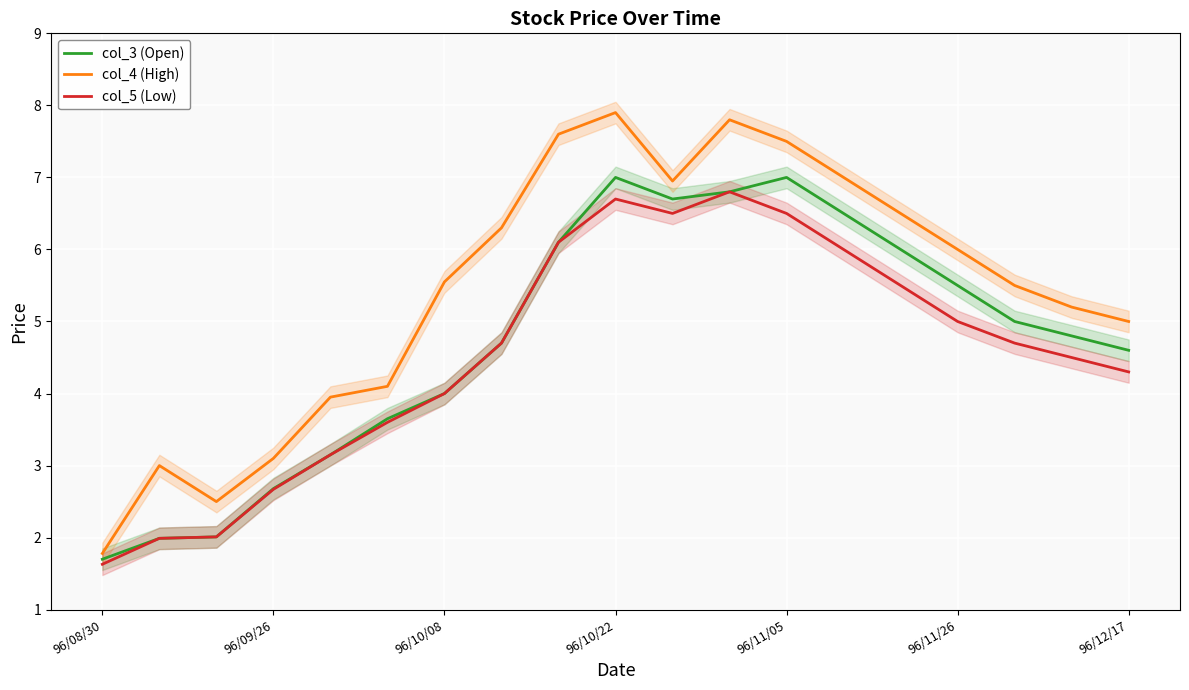

What is the total value across all series at 17?

14.5